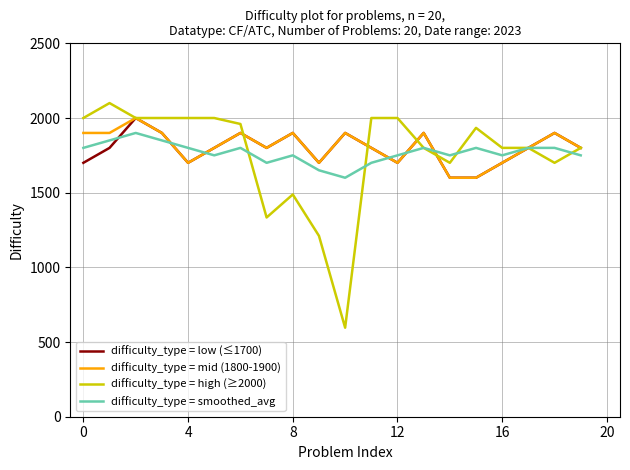

Does the chart display data point markers on the line(s)?

No